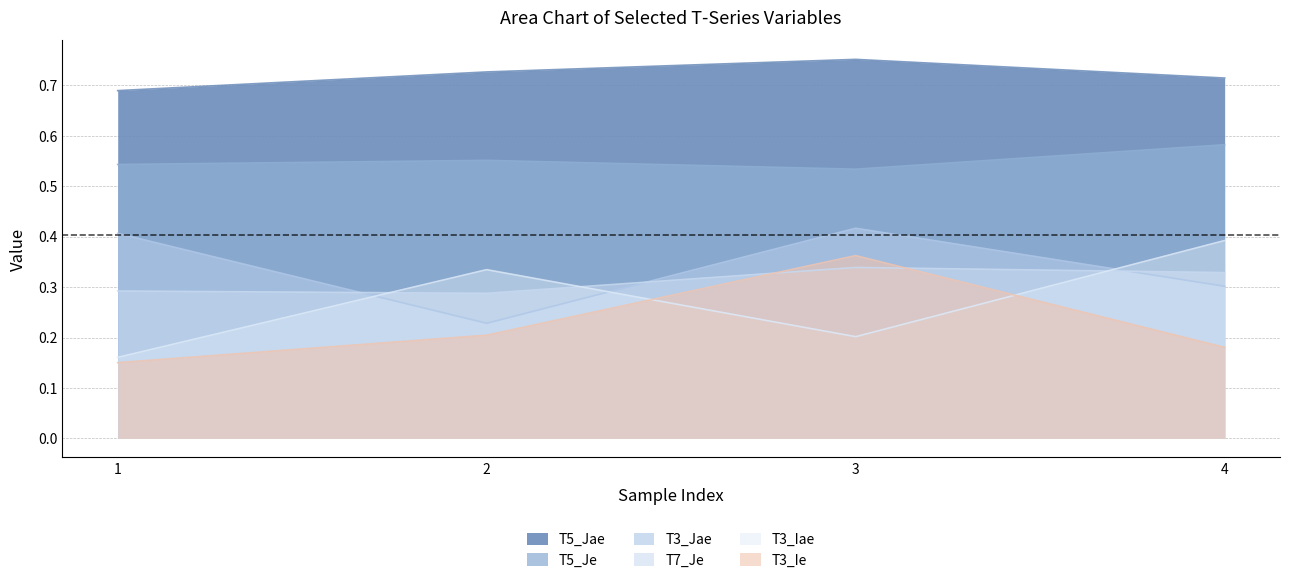

What is the sum of all T5_Je values?

2.2